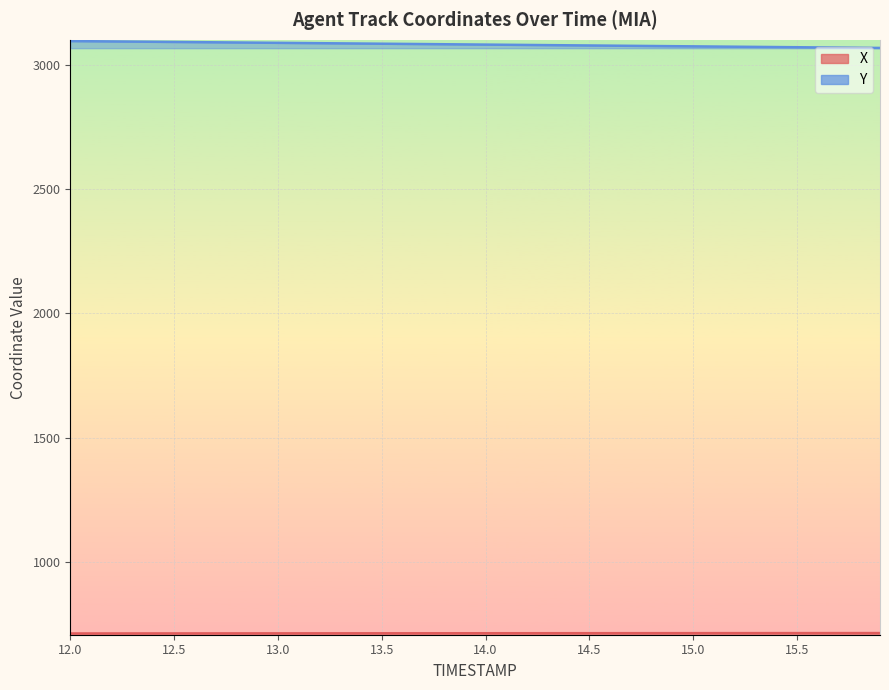

What is the label of the 15th point from the right?

14.5